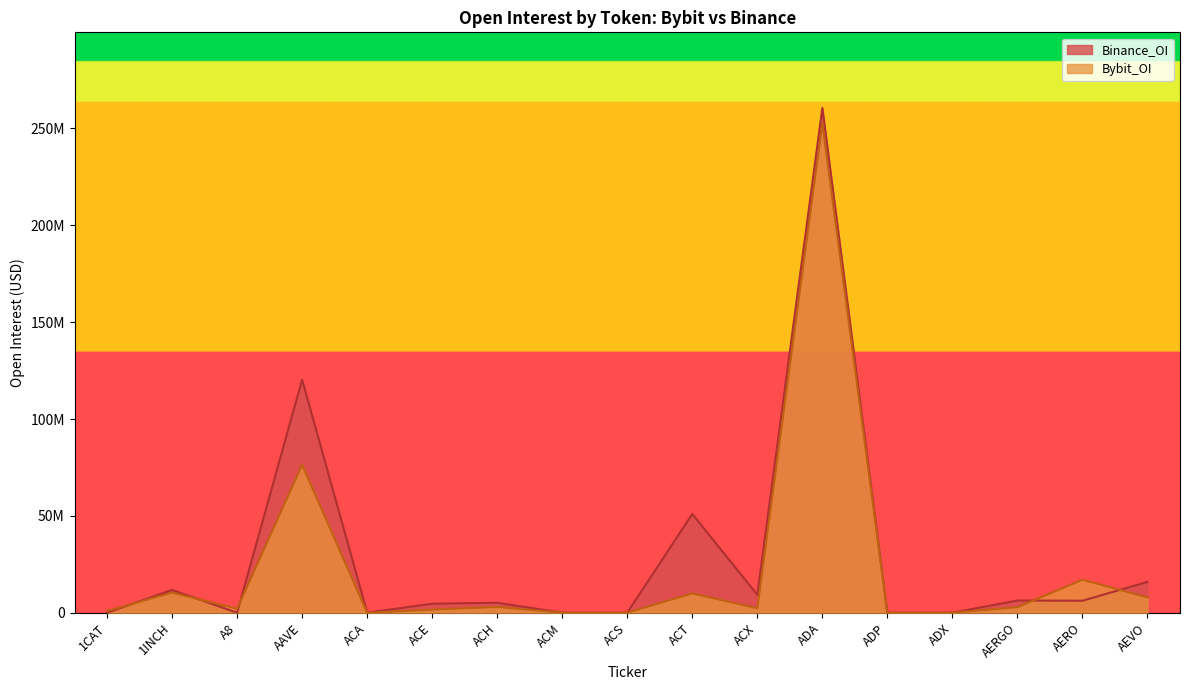

How many intersections are there between Binance_OI and Bybit_OI?

5